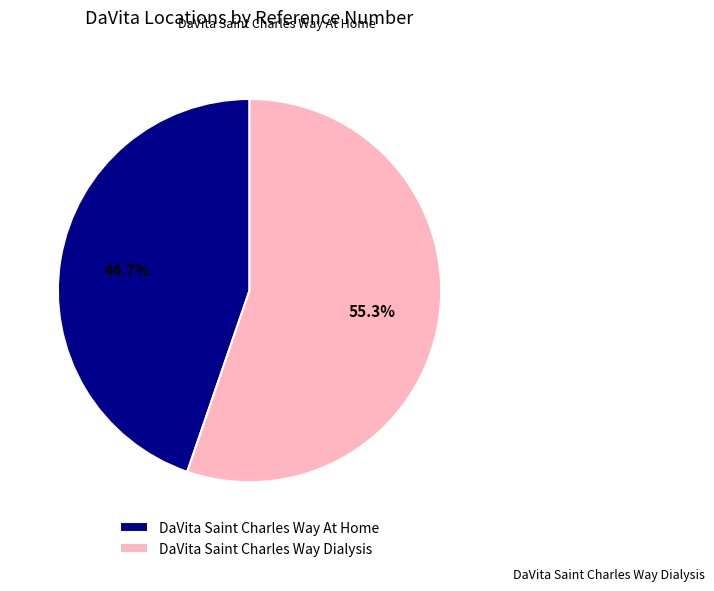

Does any single category account for the majority?

Yes